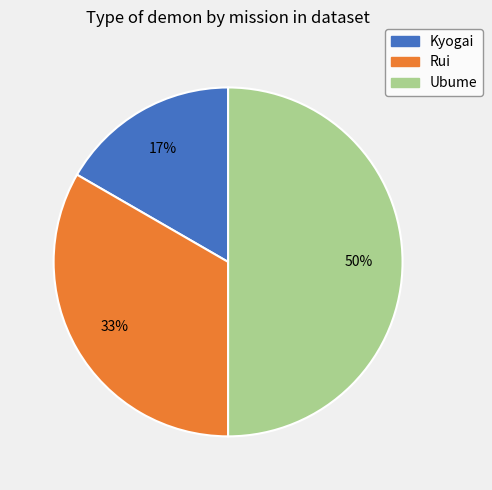

How many slices are in this pie chart?

3